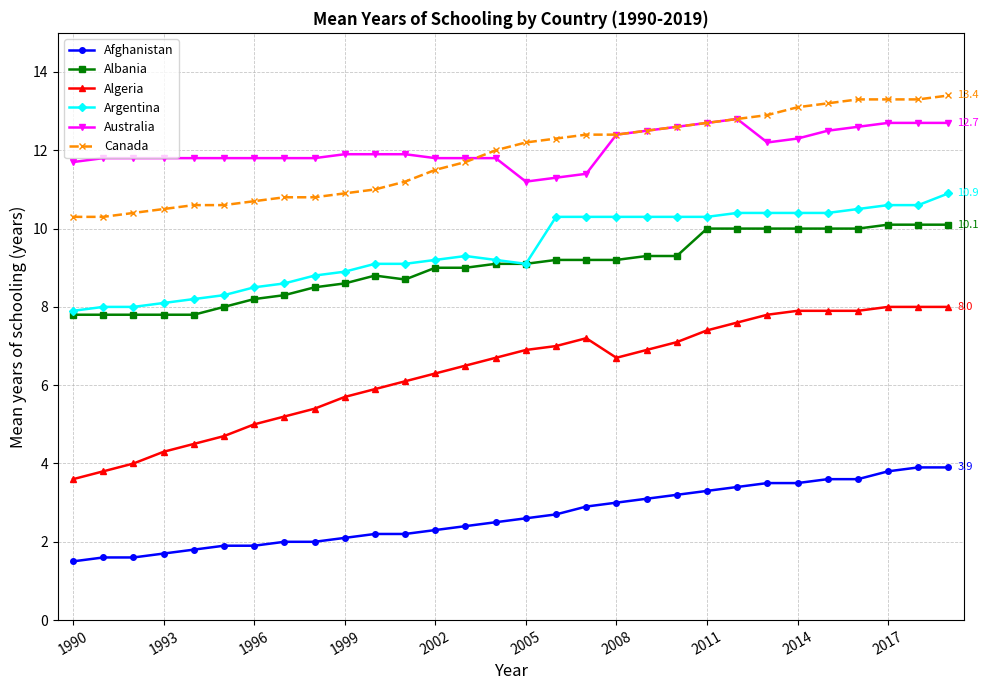

Which series has the widest spread of values?

Algeria